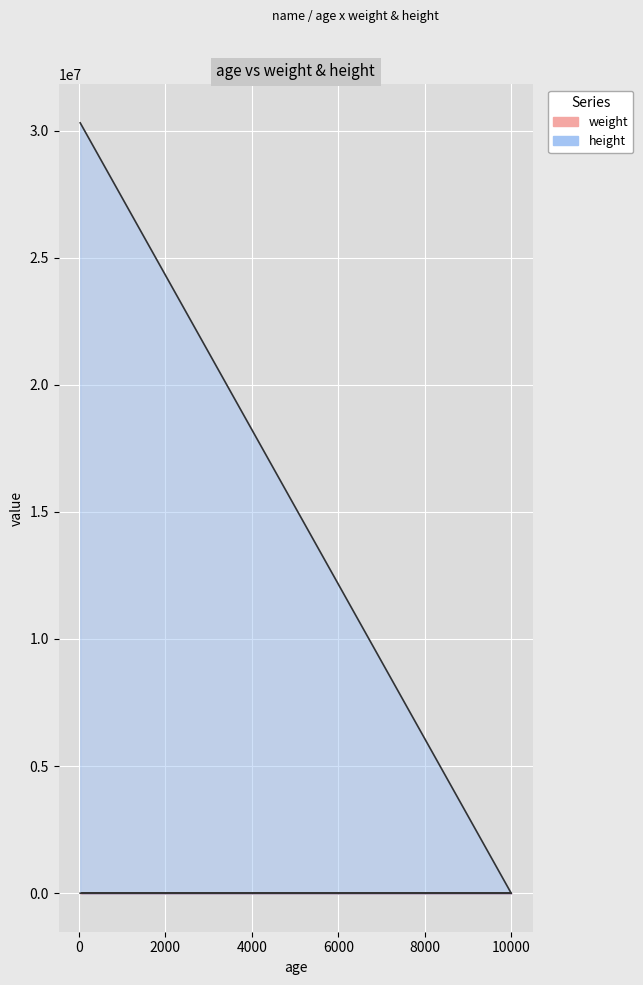

What is the value of the weight point at the 1st from the left?

100